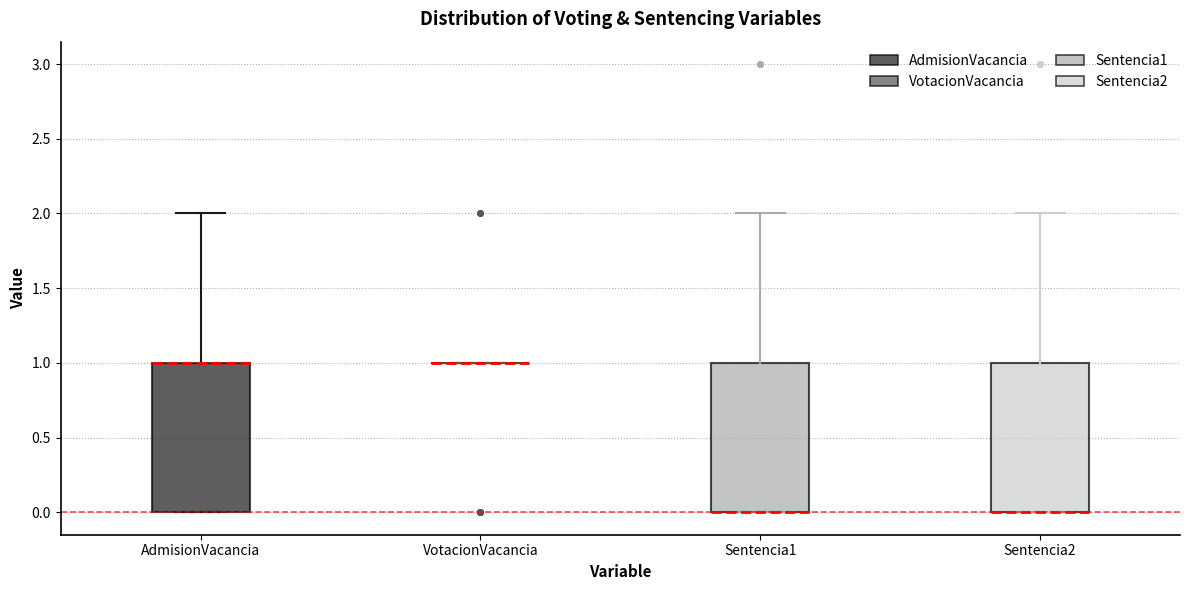

Where is the upper edge of the box for Sentencia1 on the y-axis? The values are not printed on the chart, so give them approximately, as read against the axis.

1